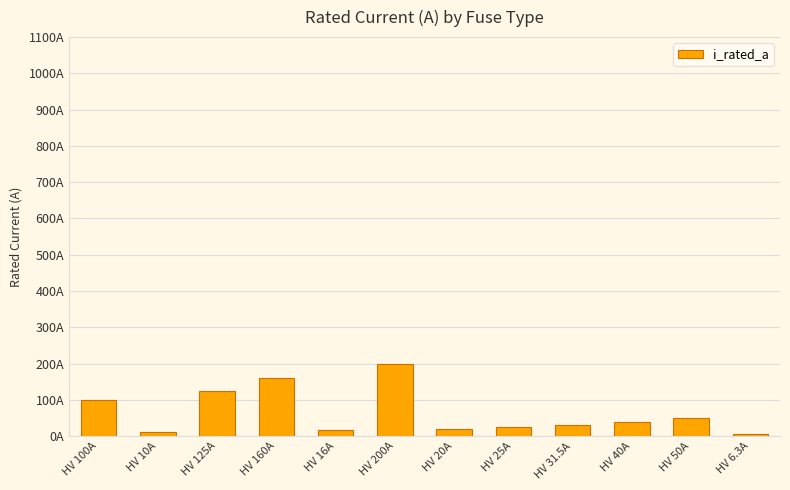

How many data points are less than 40?

6